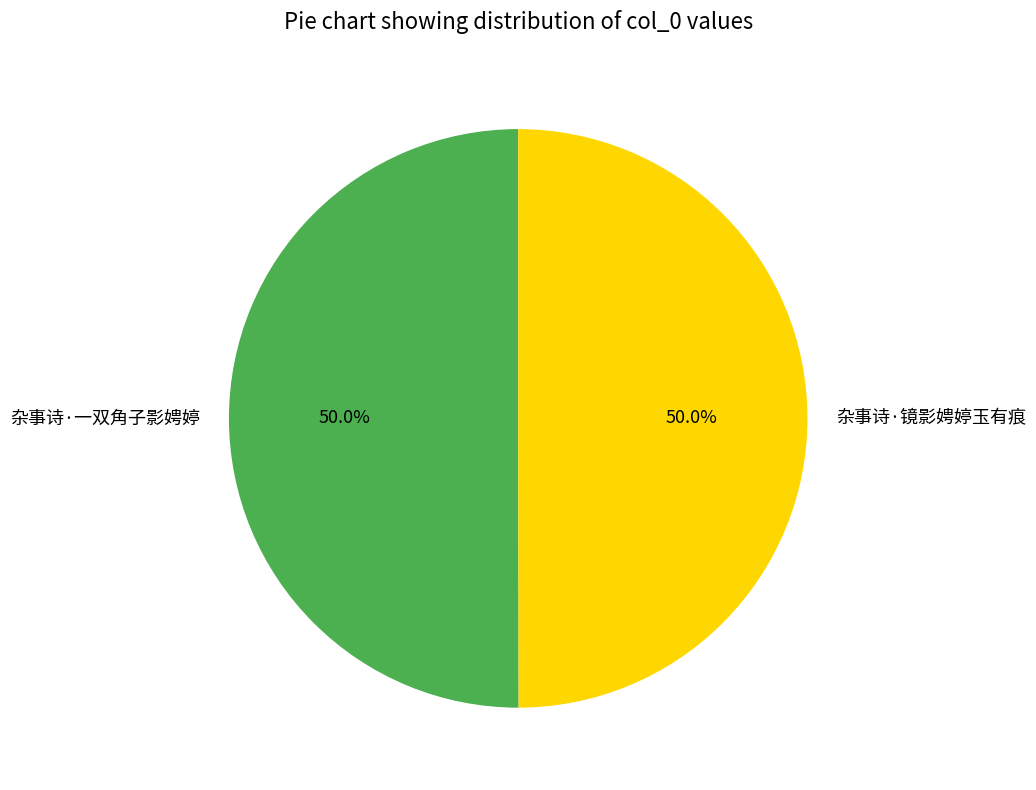

Combined, what portion of the pie is 杂事诗·镜影娉婷玉有痕 and 杂事诗·一双角子影娉婷?

100.0%